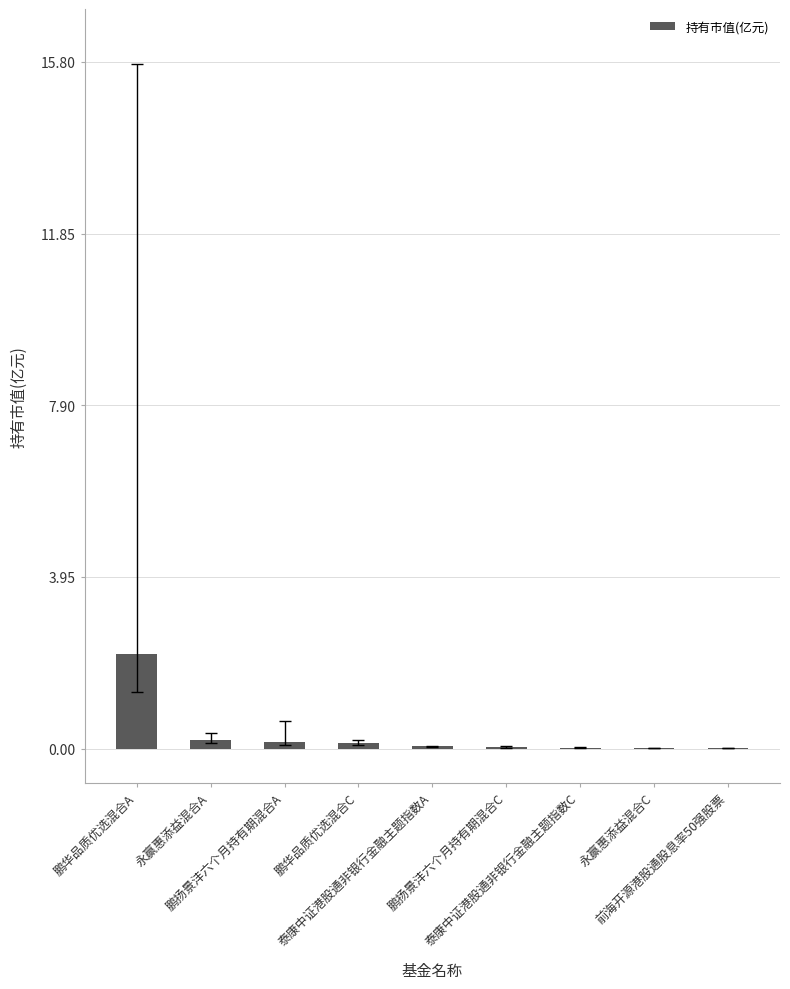

What is the maximum value shown in the chart?

2.2